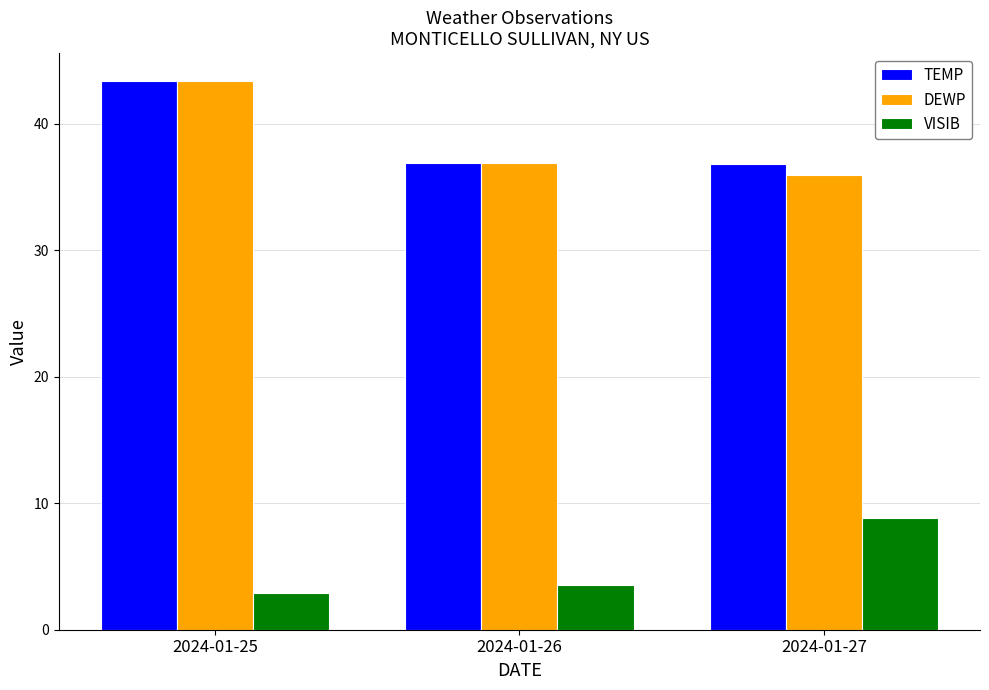

How many data points in VISIB are less than 3?

1